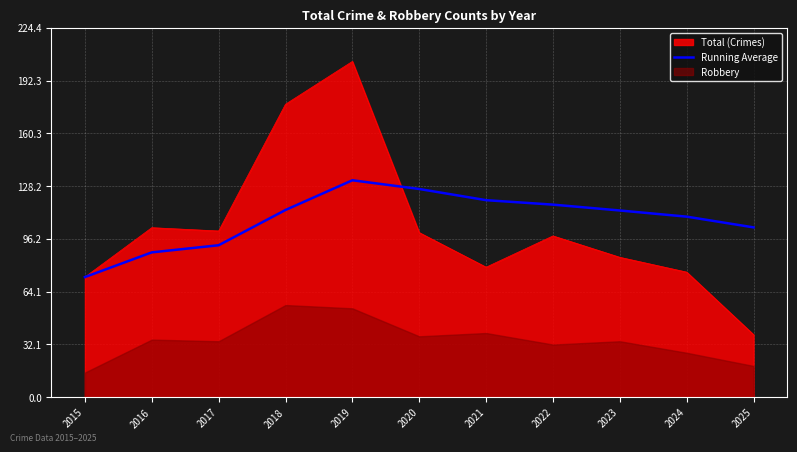

Is it true that Total (Crimes) equals 38.0 at 2025?

True